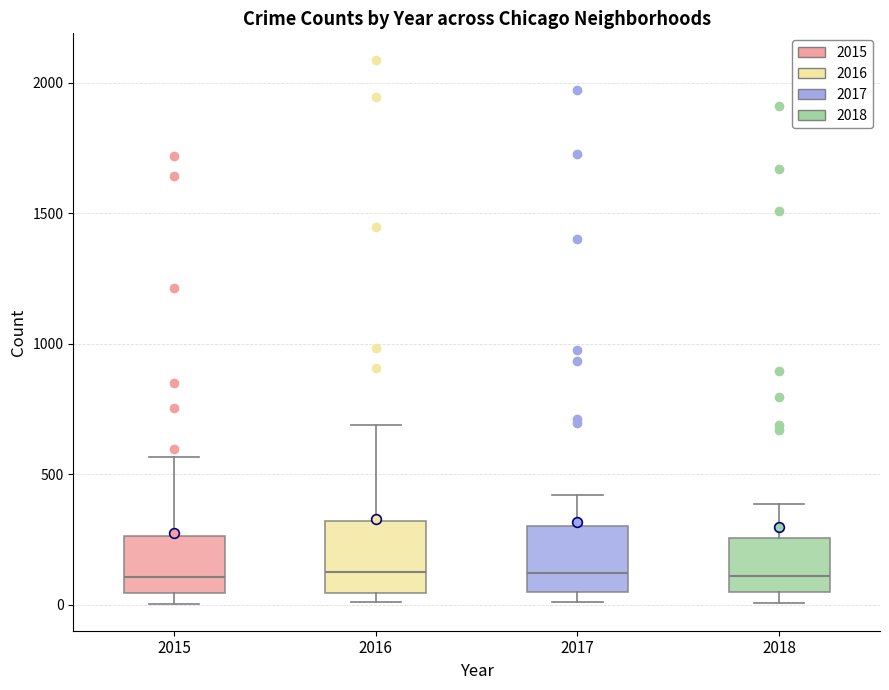

Reading left to right, transcribe this box plot: for each box, give where its median line is, the range the box spans, and where its two whiskers end, as read against the y-axis. The values are not printed on the chart, so give them approximately, as read against the axis.

2015: median 100, box 50 to 250, whiskers 0 to 550
2016: median 150, box 50 to 300, whiskers 0 to 700
2017: median 100, box 50 to 300, whiskers 0 to 400
2018: median 100, box 50 to 250, whiskers 0 to 400